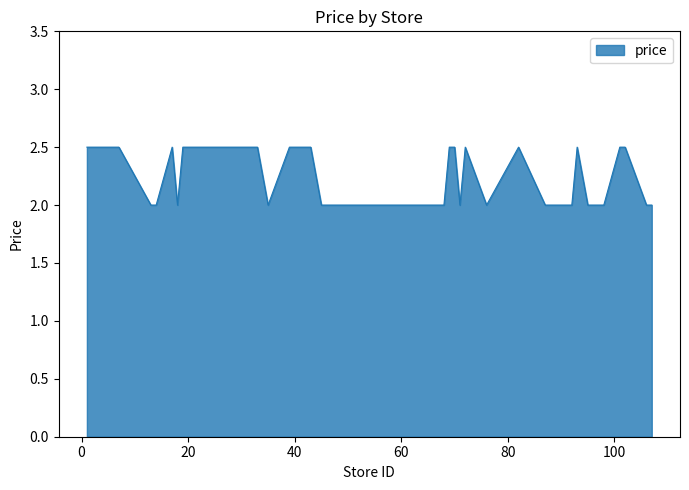

What is the difference between the maximum and minimum values?

0.5